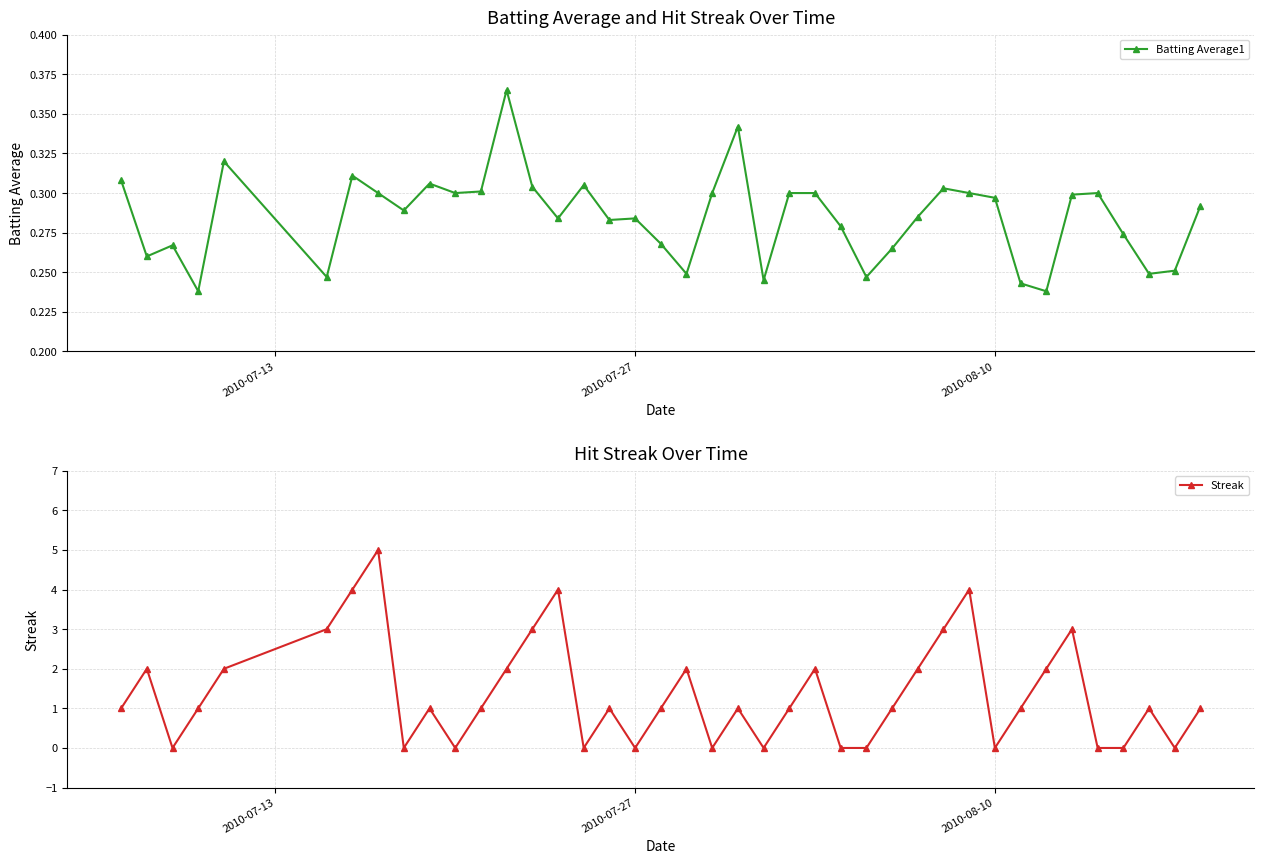

True or false: Batting Average1 has more than 0 interior local peaks.

True